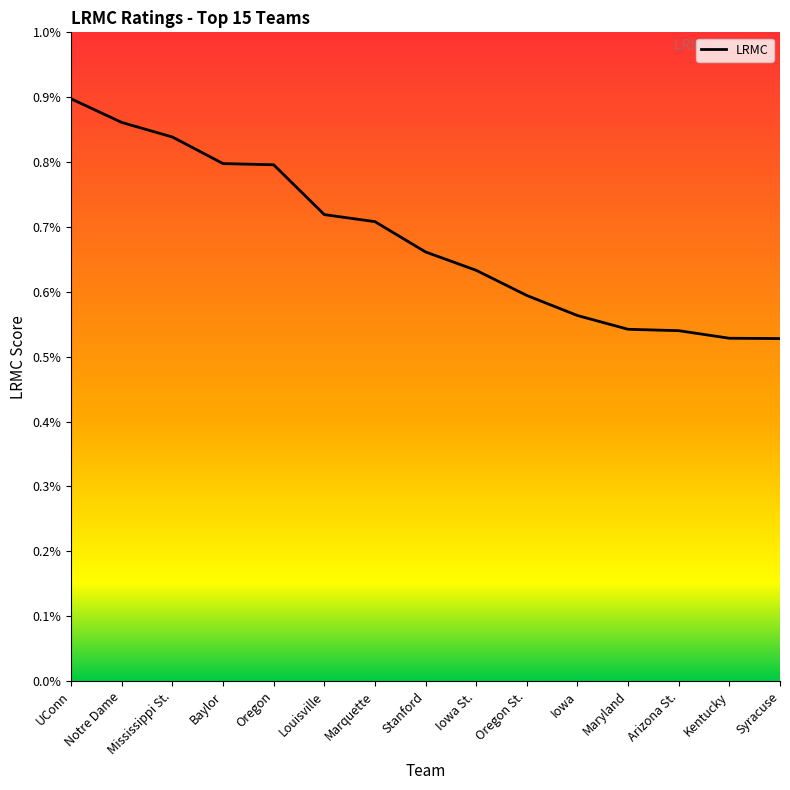

Is it true that the value at Louisville is 0.0?

False